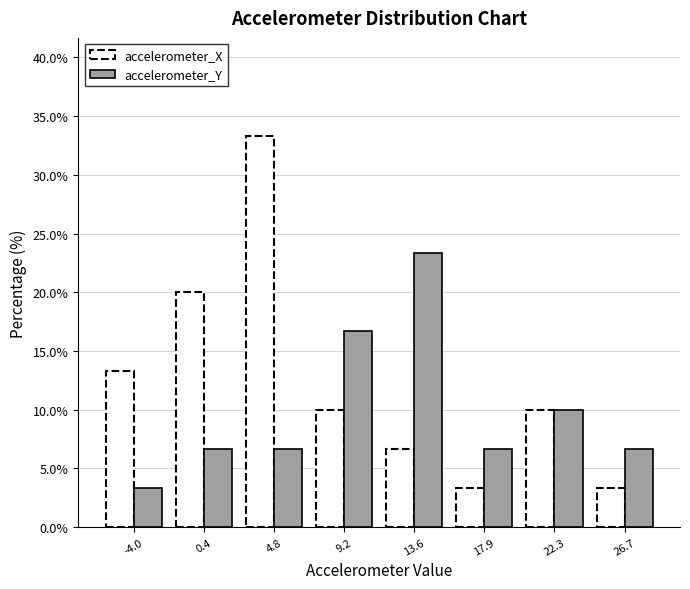

What is the height of the accelerometer_X bar covering 11.5 to 15.5 on the x-axis? Neither the bar edges nor the heights are printed on the chart, so give them approximately, as read against the axes.

6.5